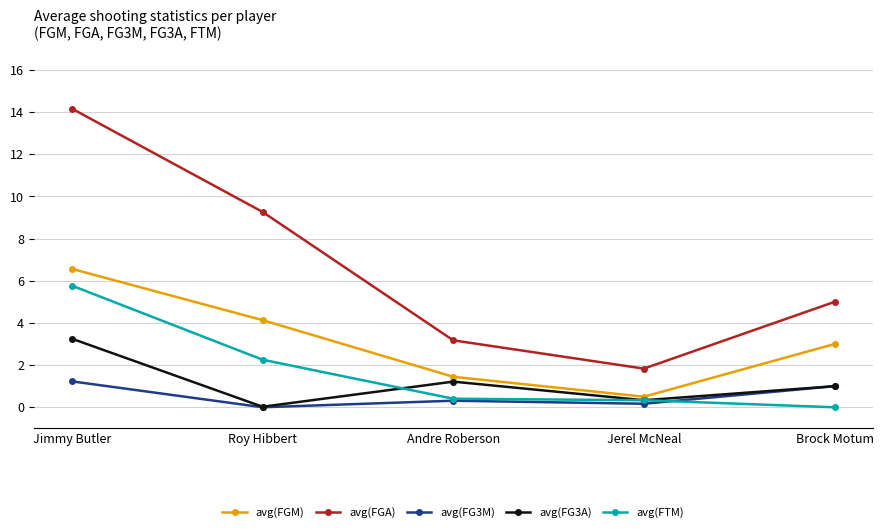

What is the maximum value for avg(FG3M)?

1.2